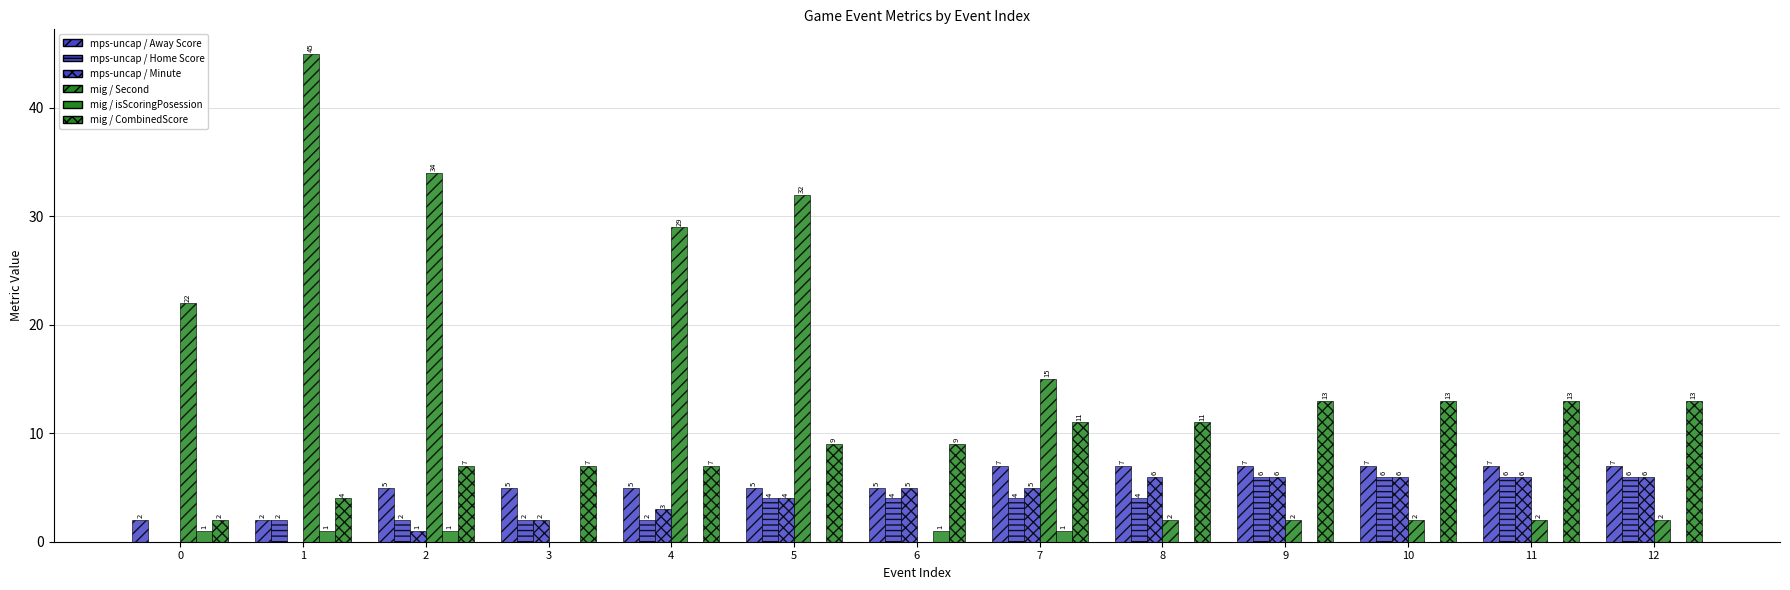

Are the bars grouped side by side (vs. stacked)?

Yes